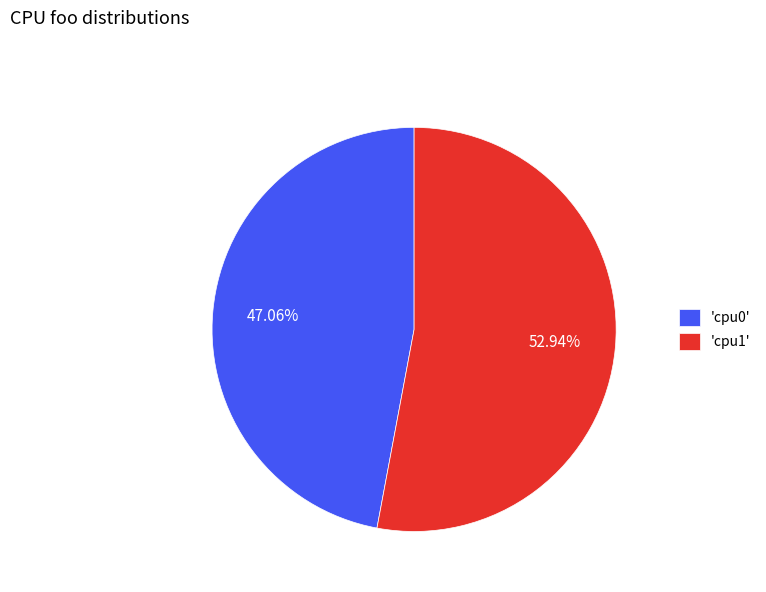

Is 'cpu0' the majority of the pie?

No